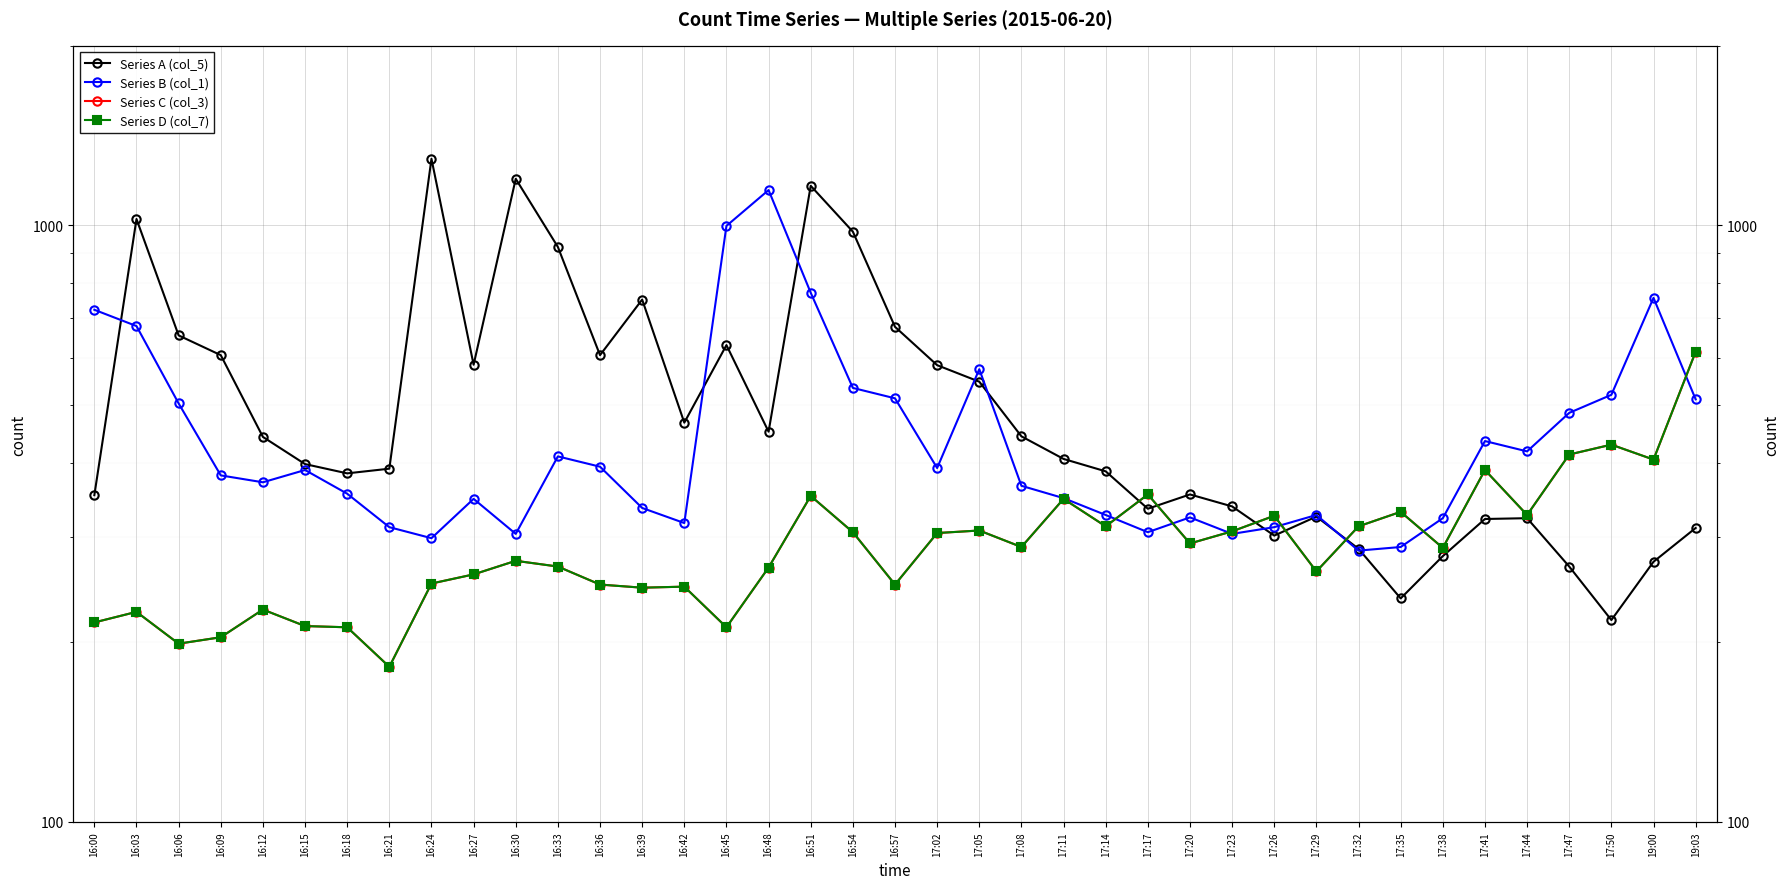

At how many categories does at least one series exceed 933?

7